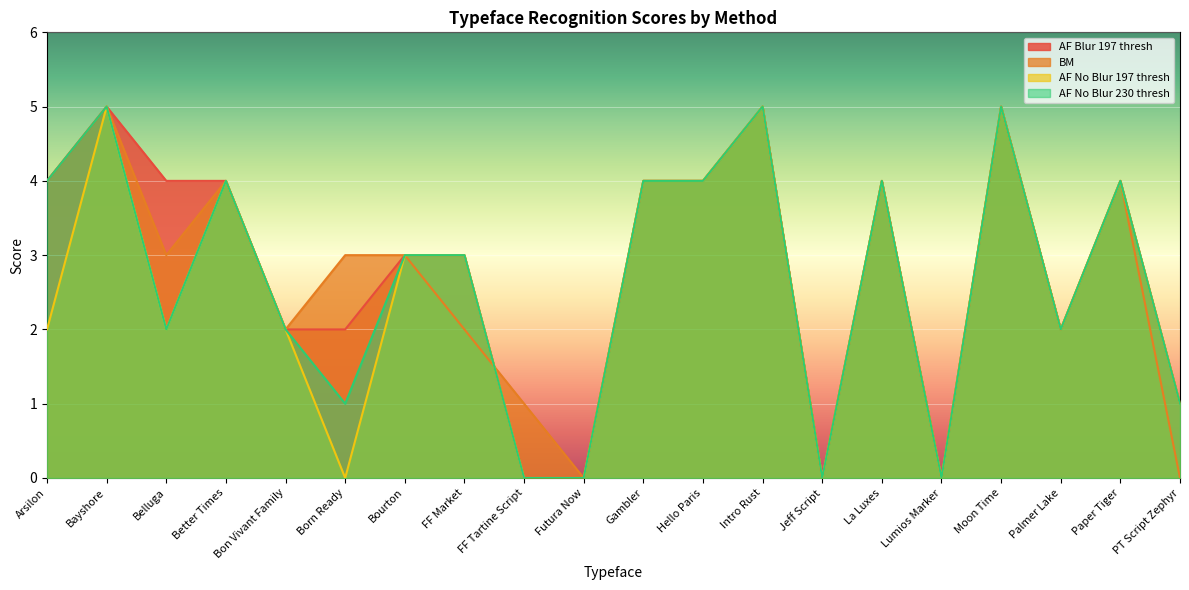

What position from the left is Bon Vivant Family?

5